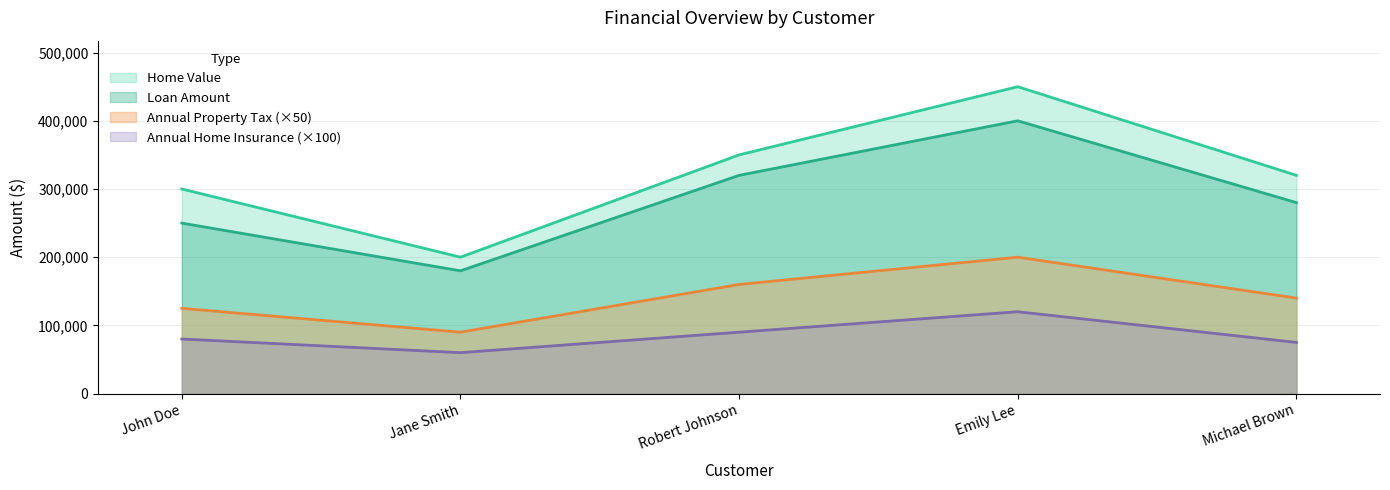

Between John Doe and Michael Brown, which series saw the biggest shift?

Loan Amount